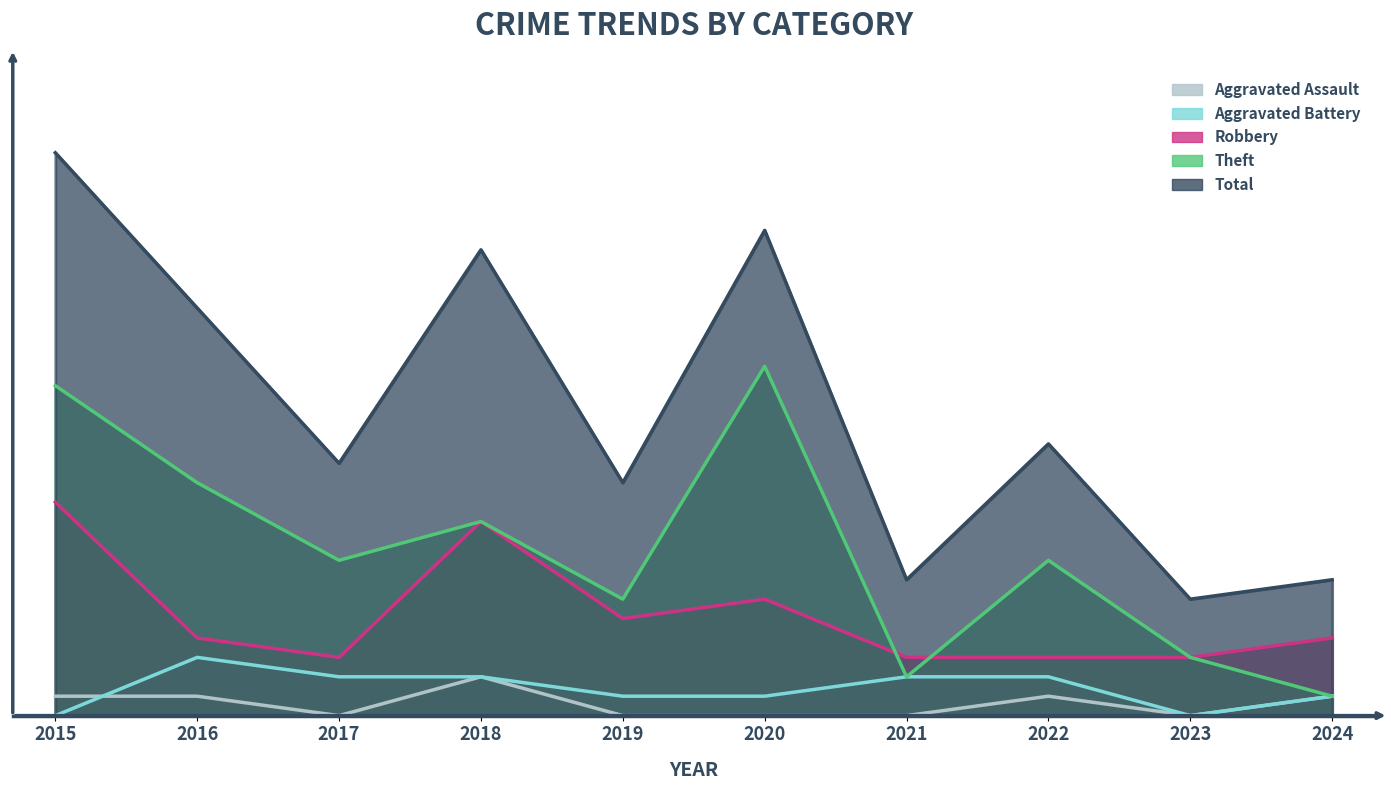

Reading left to right, list all the values displayed in this chart.

Aggravated Assault: 2015=1	2016=1	2017=0	2018=2	2019=0	2020=0	2021=0	2022=1	2023=0	2024=1
Aggravated Battery: 2015=0	2016=3	2017=2	2018=2	2019=1	2020=1	2021=2	2022=2	2023=0	2024=1
Robbery: 2015=11	2016=4	2017=3	2018=10	2019=5	2020=6	2021=3	2022=3	2023=3	2024=4
Theft: 2015=17	2016=12	2017=8	2018=10	2019=6	2020=18	2021=2	2022=8	2023=3	2024=1
Total: 2015=29	2016=21	2017=13	2018=24	2019=12	2020=25	2021=7	2022=14	2023=6	2024=7